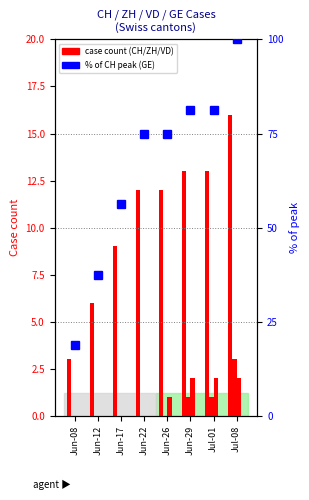

Between Jun-29 and Jul-08, which series saw the biggest shift?

GE (% of CH max)